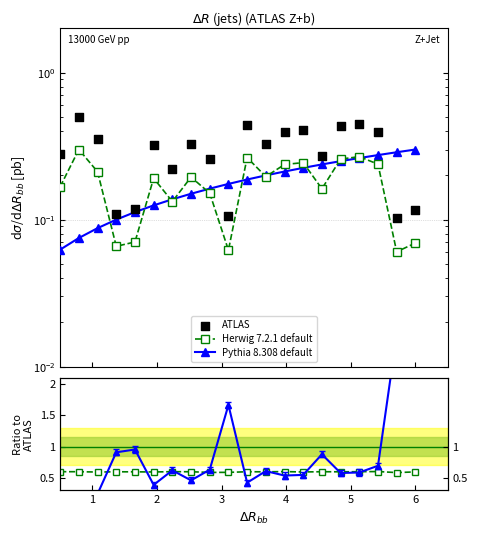

What are all the series names shown in the legend?

Herwig 7.2.1 default, Pythia 8.308 default, ATLAS